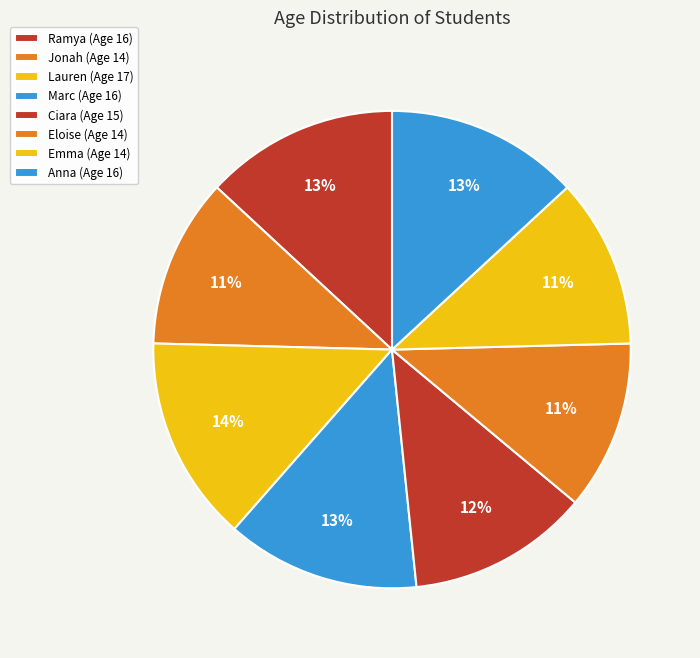

Which has a higher value, Eloise or Marc?

Marc